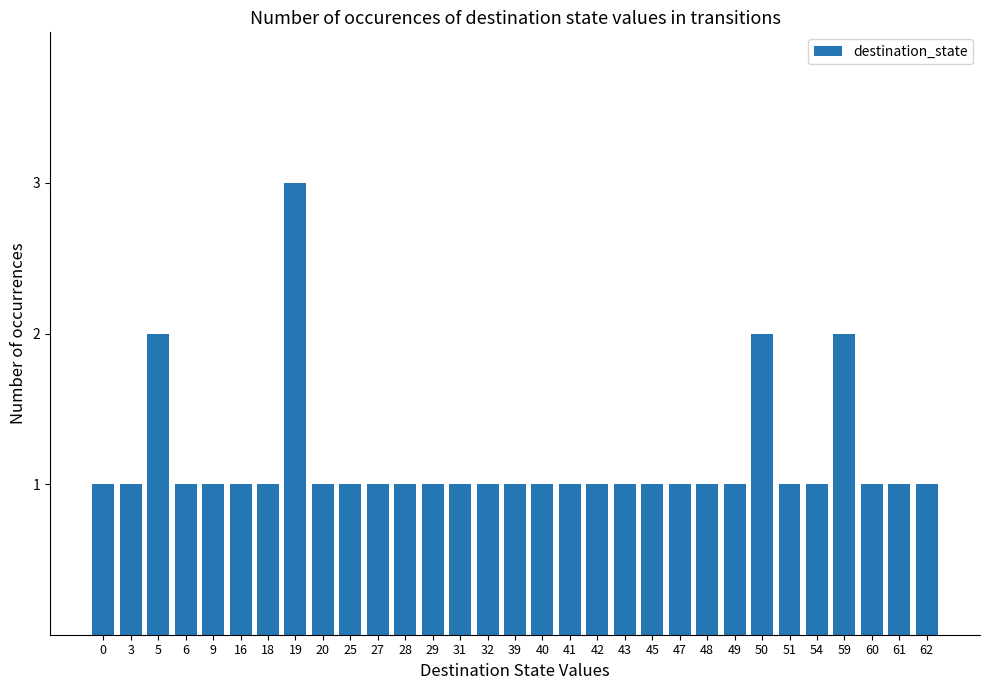

Read the value at 9.

1